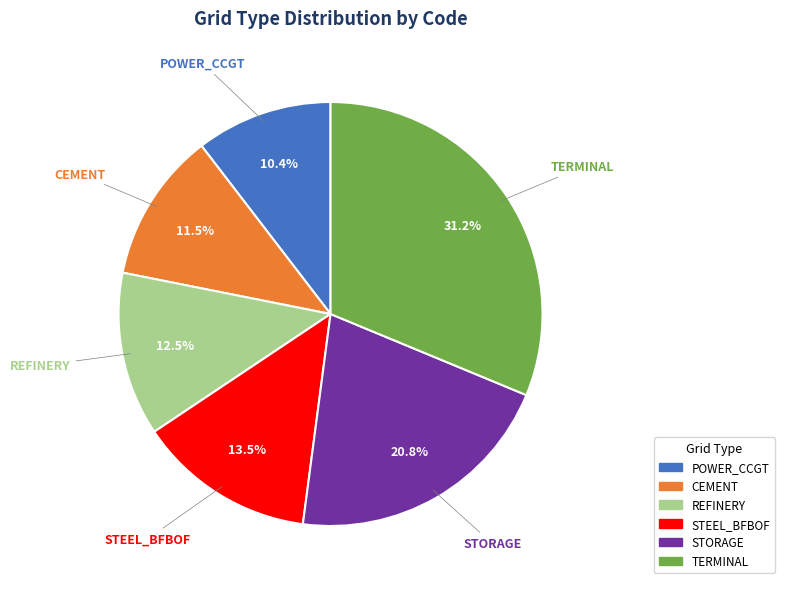

How many segments does this pie chart have?

6